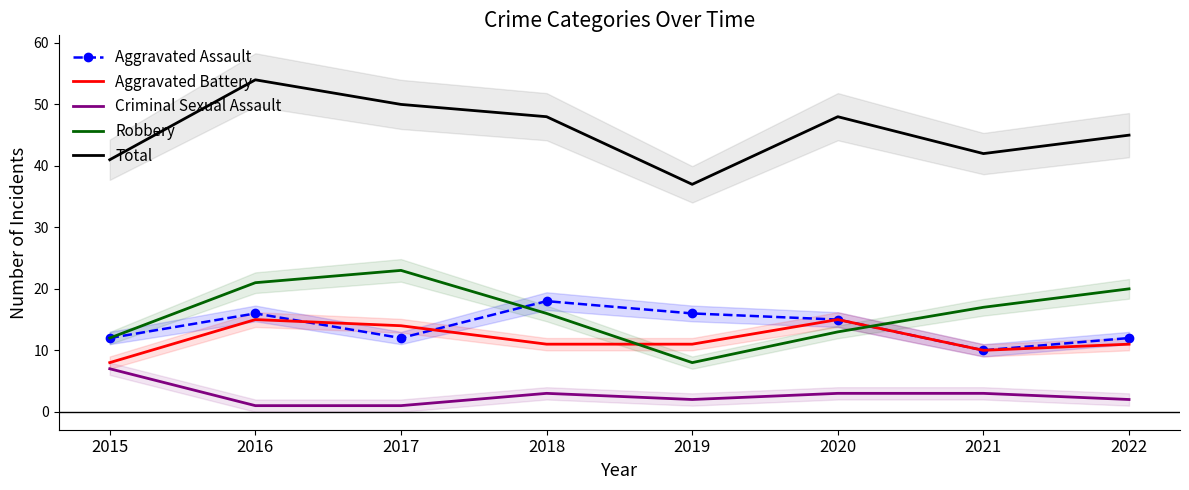

What is the difference between the Robbery values at 2022 and 2019?

12